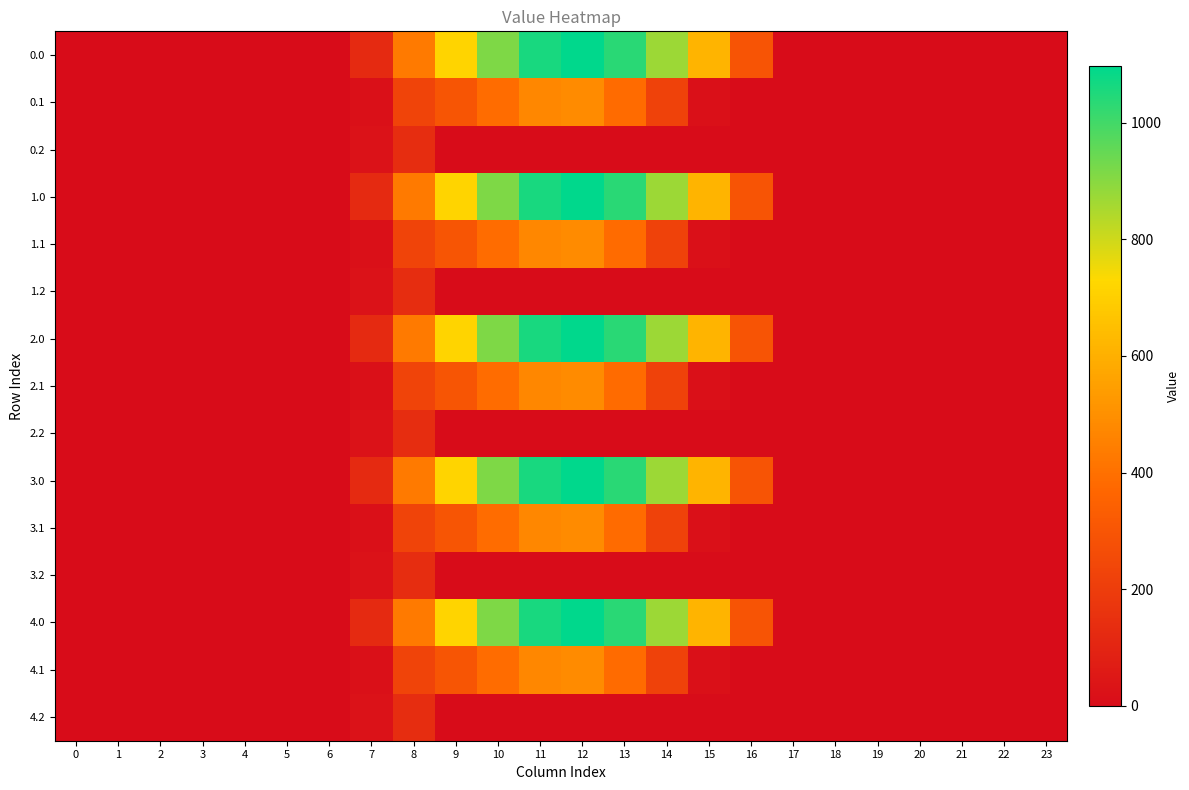

List the series in order of their peak value, lowest first.

0.2, 1.2, 2.2, 3.2, 4.2, 0.1, 1.1, 2.1, 3.1, 4.1, 0.0, 1.0, 2.0, 3.0, 4.0